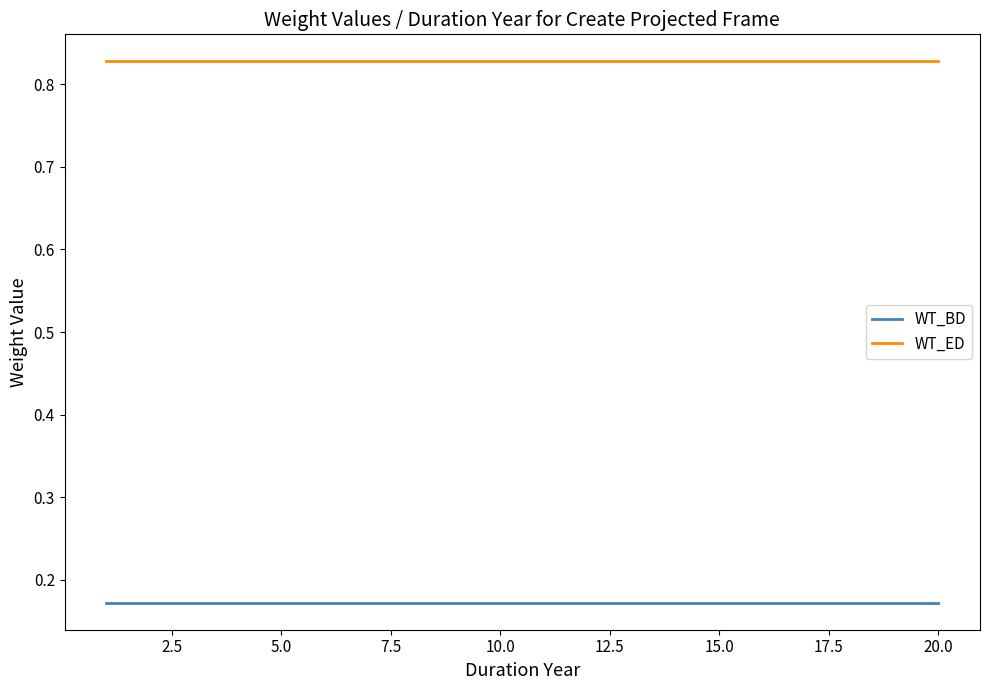

True or false: WT_ED and WT_BD intersect in this chart.

False